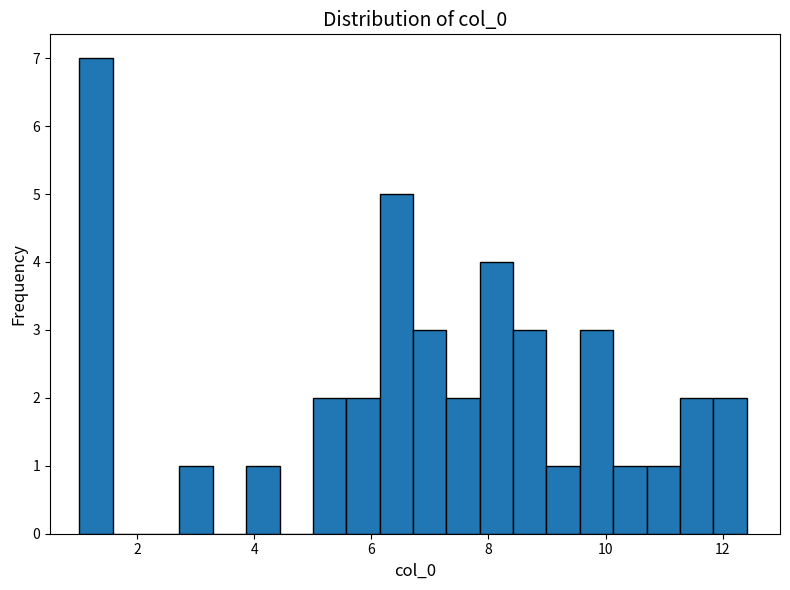

Around what value on the x-axis is the tallest bar? Give the approximate position of its centre, as read against the axis.

1.2